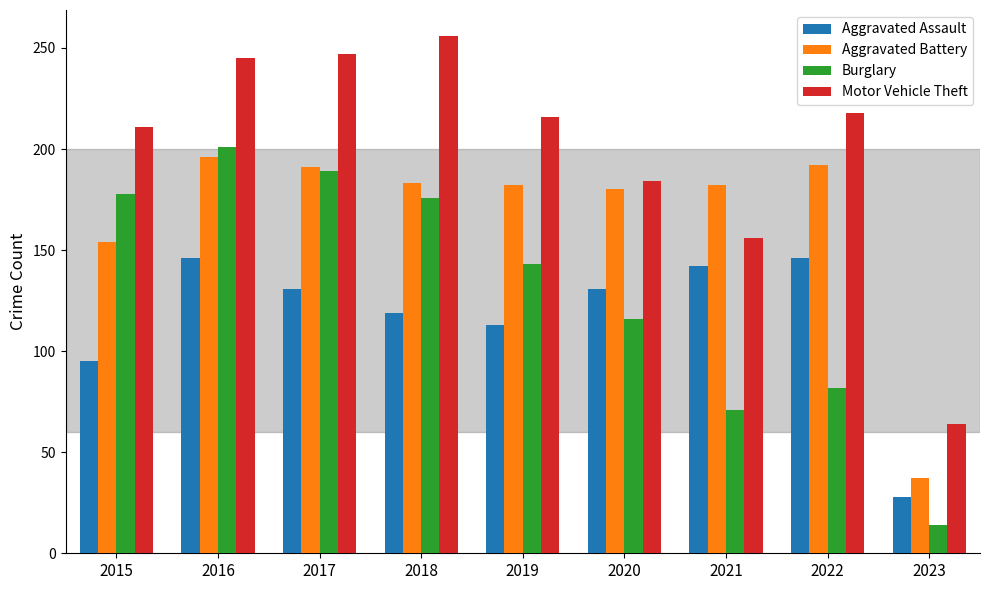

At which label is Burglary closest to 107?

2020